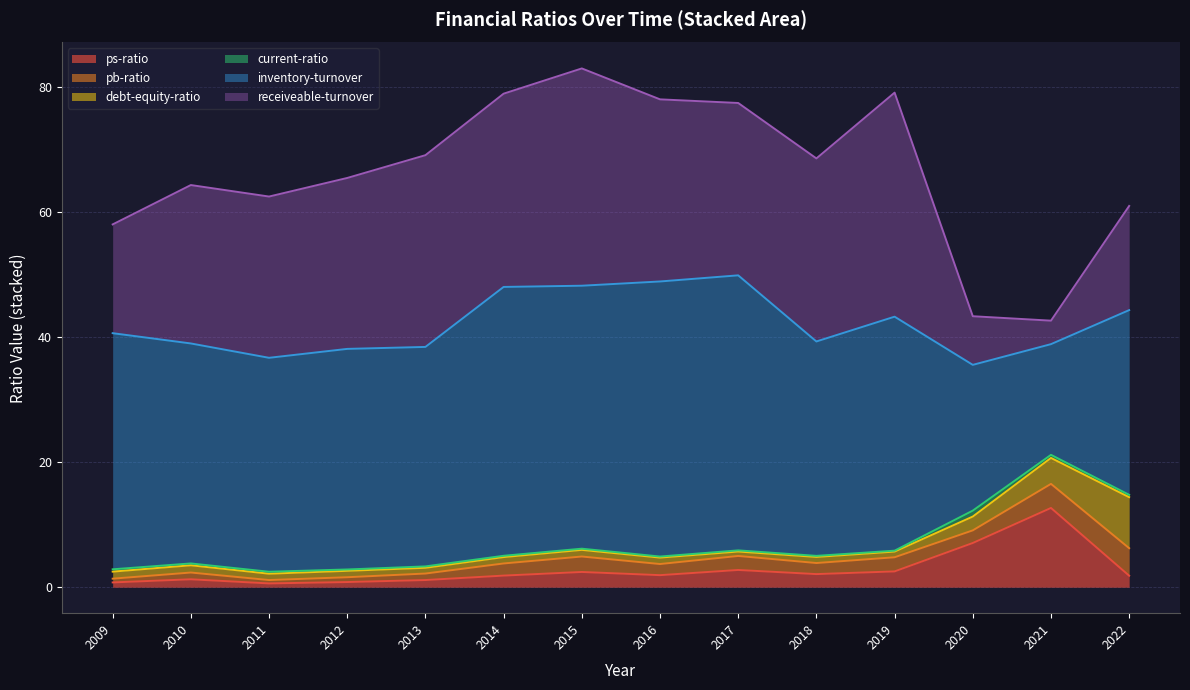

What is the value of the debt-equity-ratio point at the 7th from the left?

1.1